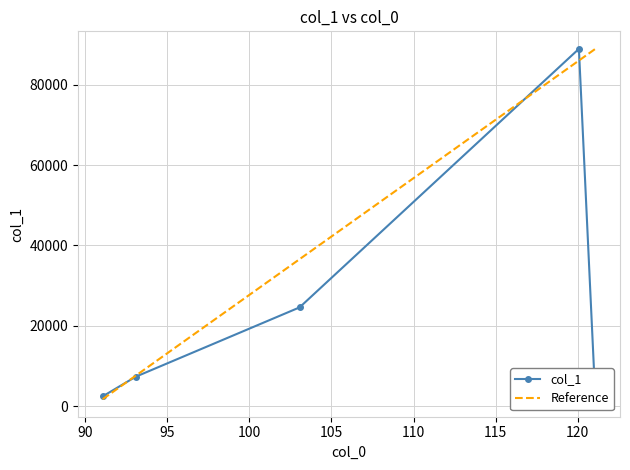

Reading left to right, transcribe all the data shown in this chart.

91.05418395996094=2403.9	93.06980895996094=7303.7	103.05415344238281=24563.3	120.0807113647461=88954.3	121.08355712890625=1700.0